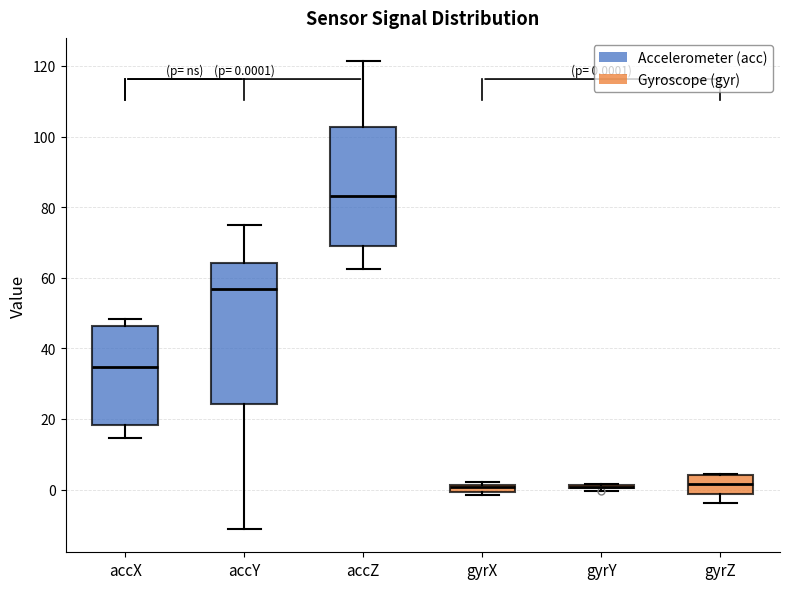

Comparing the boxes themselves (not the whiskers), which one is the tallest?

accY